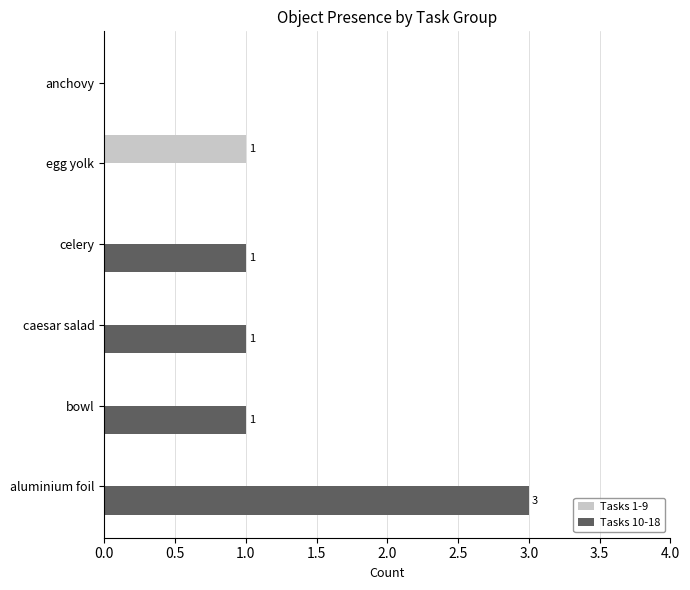

Between bowl and anchovy, which series saw the biggest shift?

Tasks 10-18